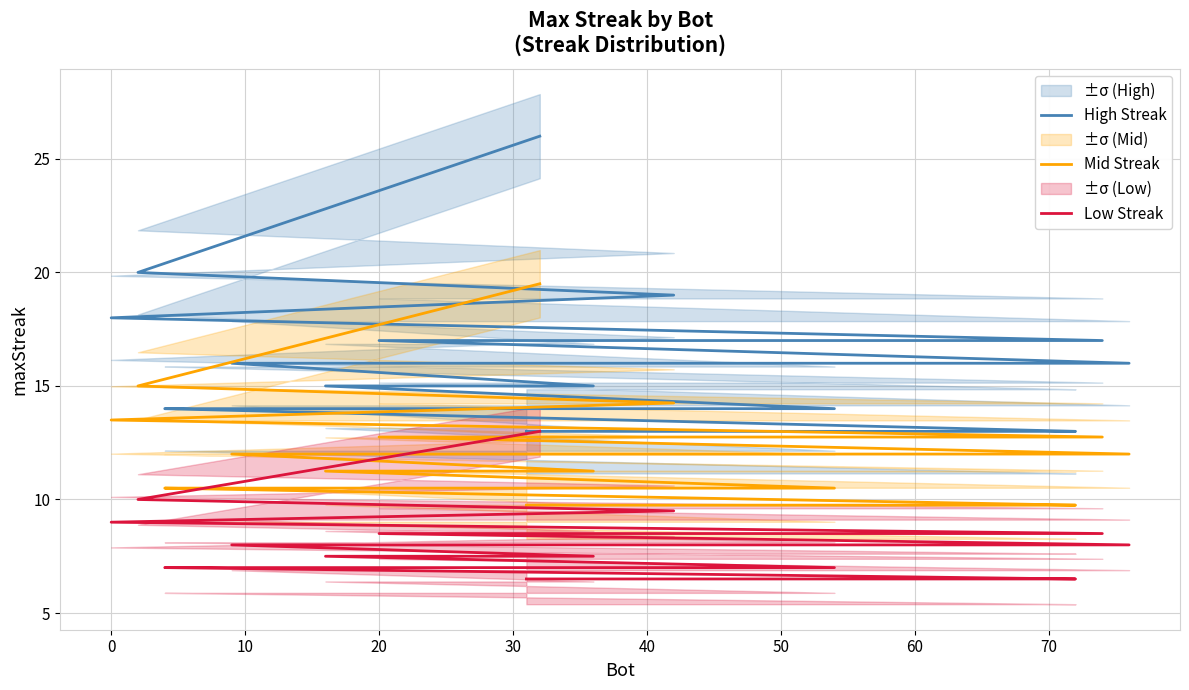

What is the minimum value shown in the chart?

6.5